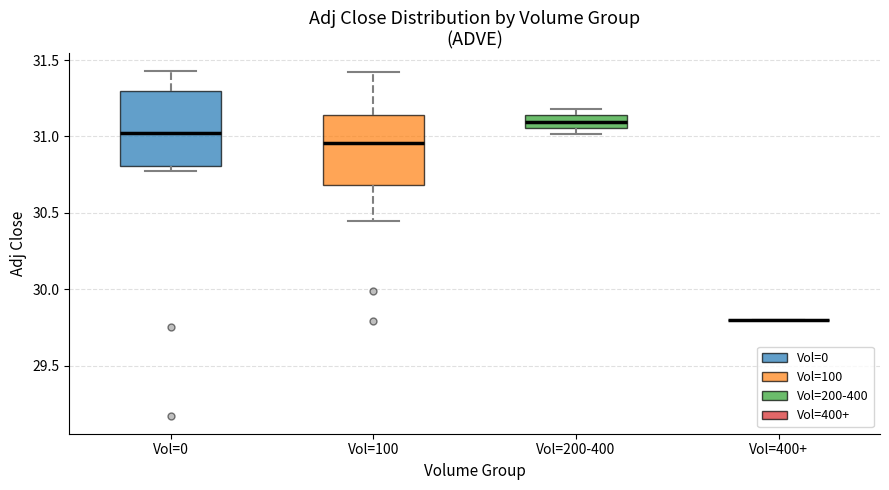

Reading left to right, read every box against the y-axis: the position of its median line, the range the box covers, and the ends of its whiskers. The values are not printed on the chart, so give them approximately, as read against the axis.

Vol=0: median 31.00, box 30.80 to 31.30, whiskers 30.75 to 31.45
Vol=100: median 30.95, box 30.70 to 31.15, whiskers 30.45 to 31.40
Vol=200-400: median 31.10, box 31.05 to 31.15, whiskers 31.00 to 31.20
Vol=400+: box collapsed to a line at 29.80, whiskers 29.80 to 29.80